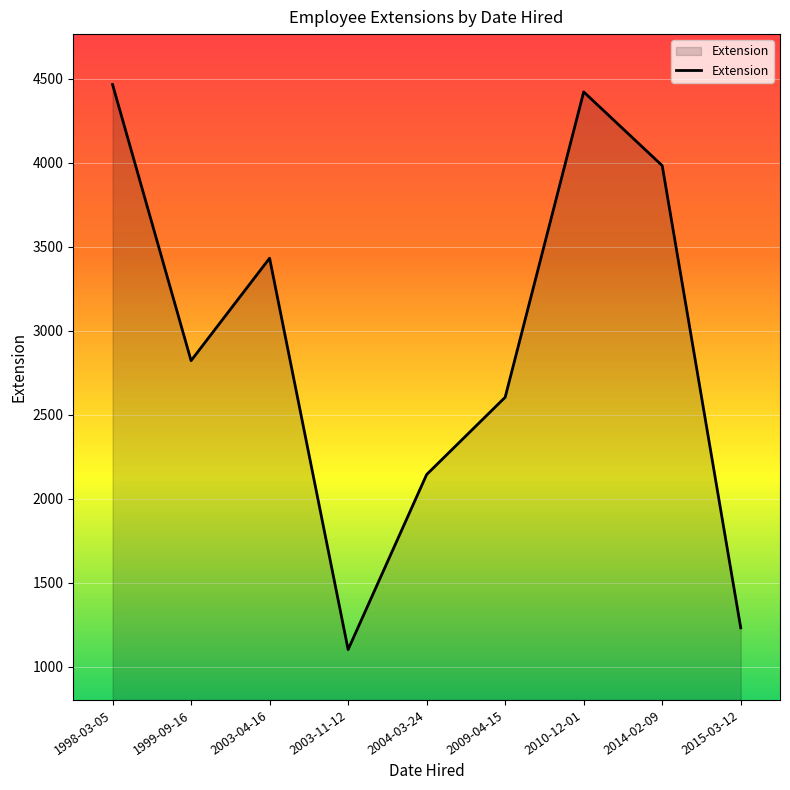

Which category has the lowest value across all series?

2003-11-12